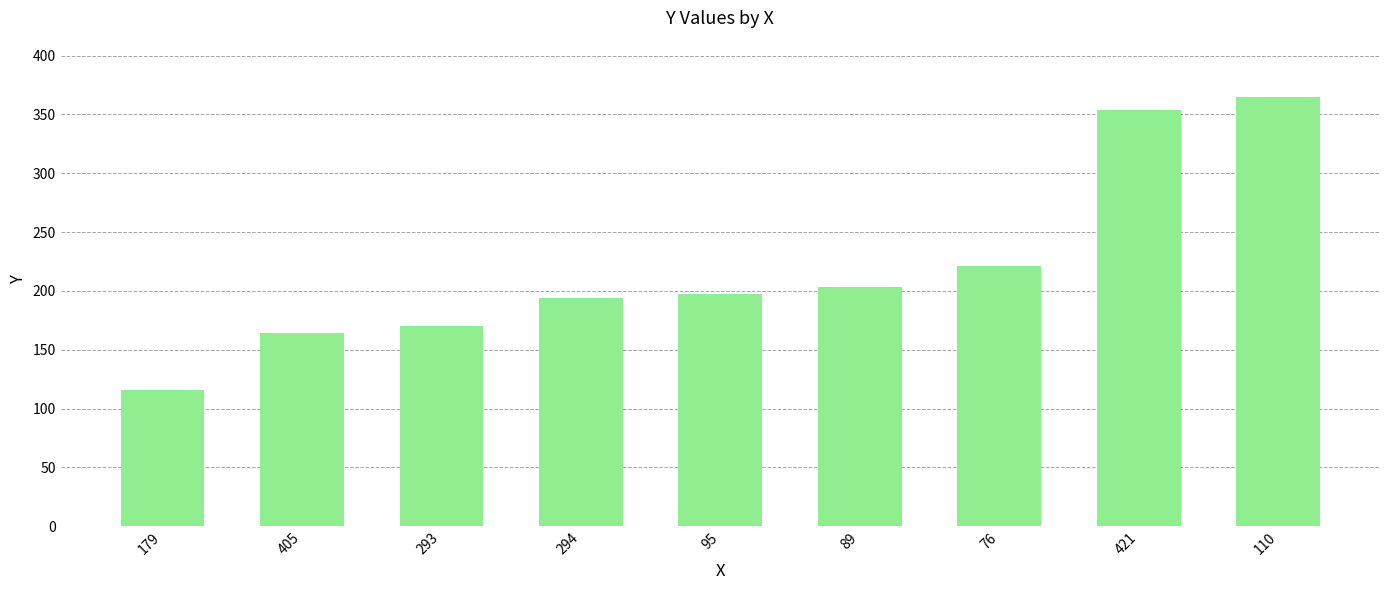

How many data points are less than 197?

4